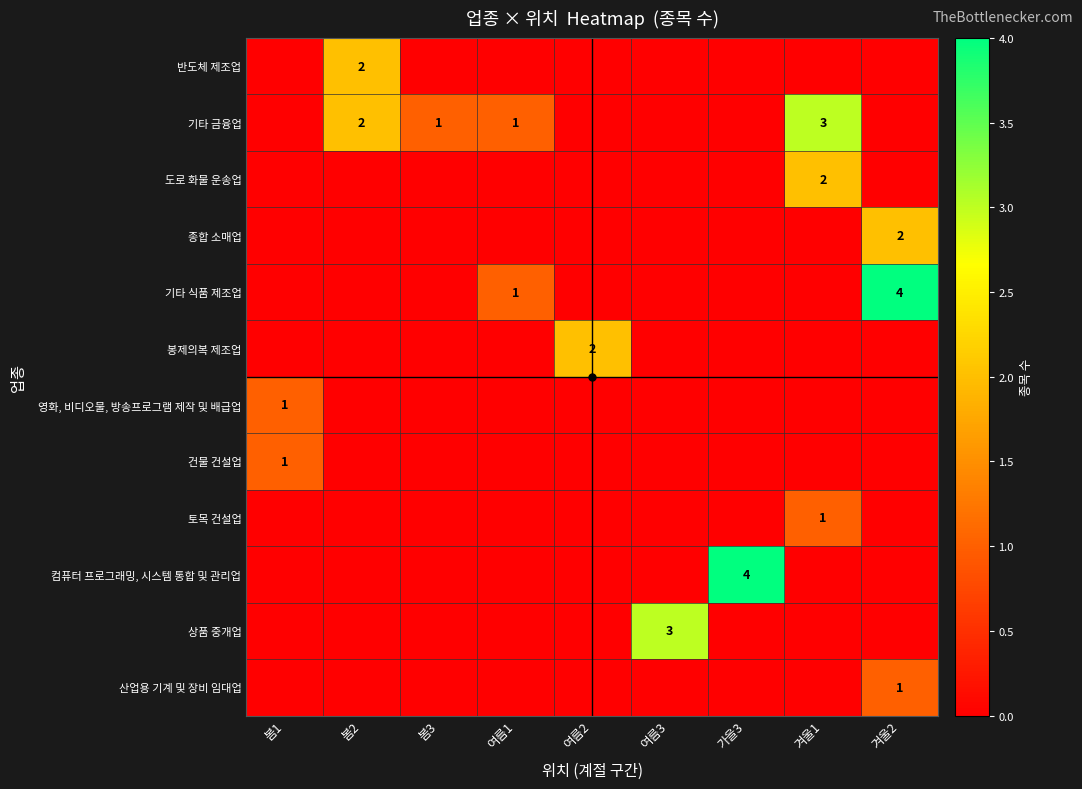

Rank the series at 여름2 from highest to lowest value.

봉제의복 제조업, 반도체 제조업, 기타 금융업, 도로 화물 운송업, 종합 소매업, 기타 식품 제조업, 영화, 비디오물, 방송프로그램 제작 및 배급업, 건물 건설업, 토목 건설업, 컴퓨터 프로그래밍, 시스템 통합 및 관리업, 상품 중개업, 산업용 기계 및 장비 임대업